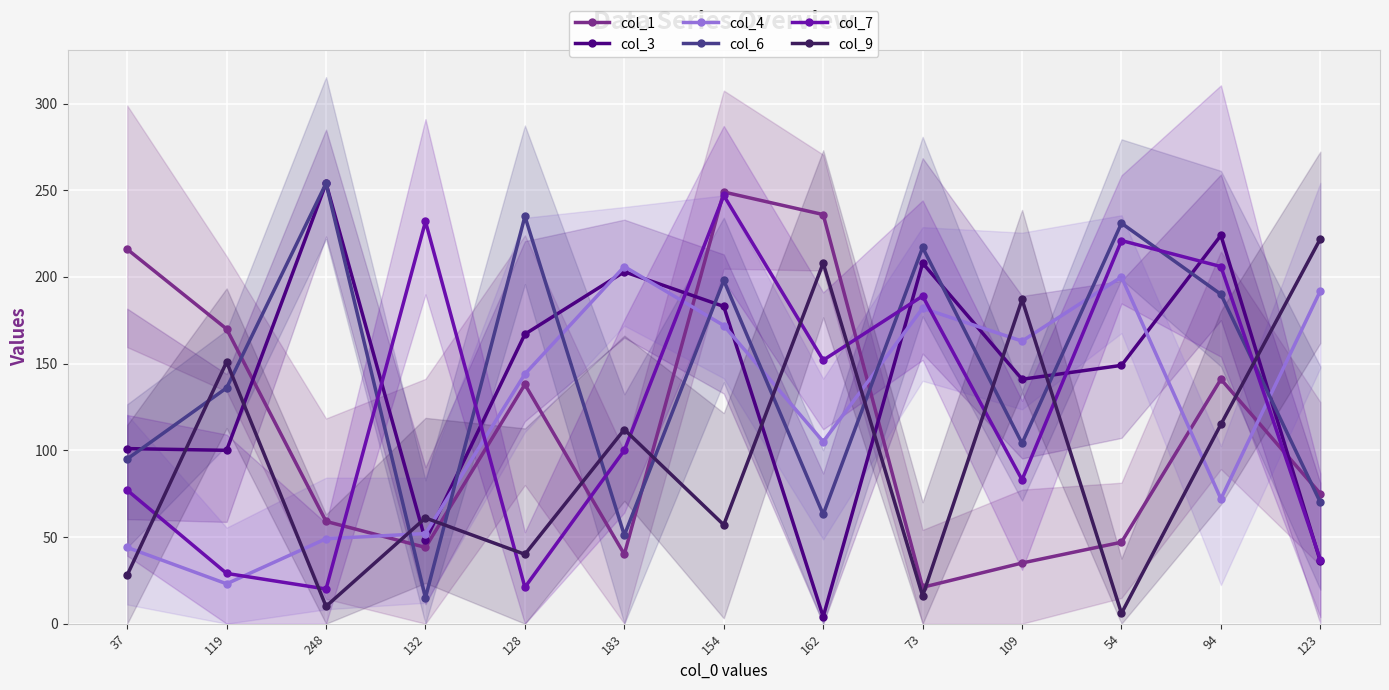

Is it true that col_3 equals 194 at 54?

False